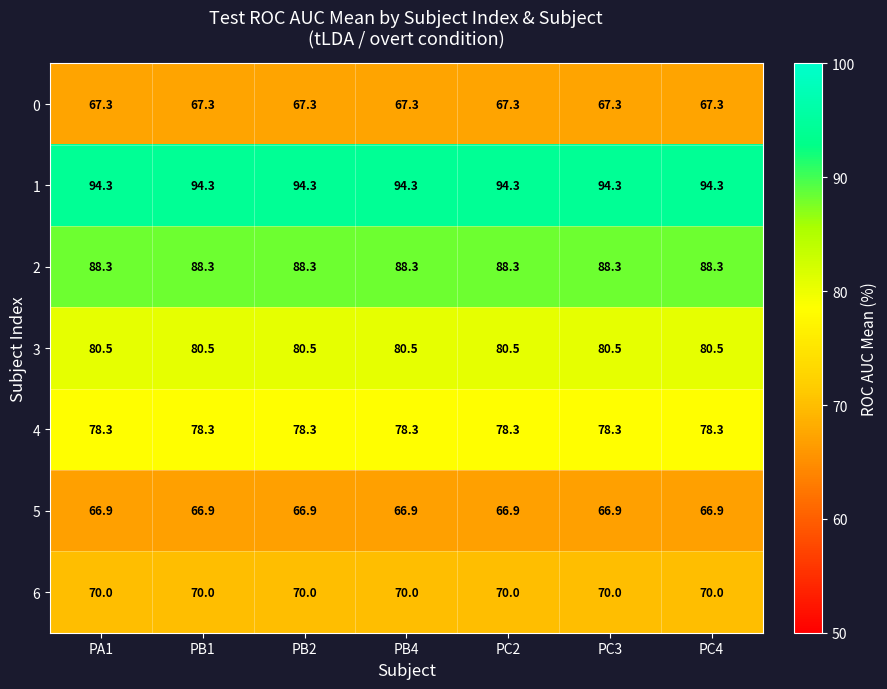

What is the total value across all series at PC4?

545.6